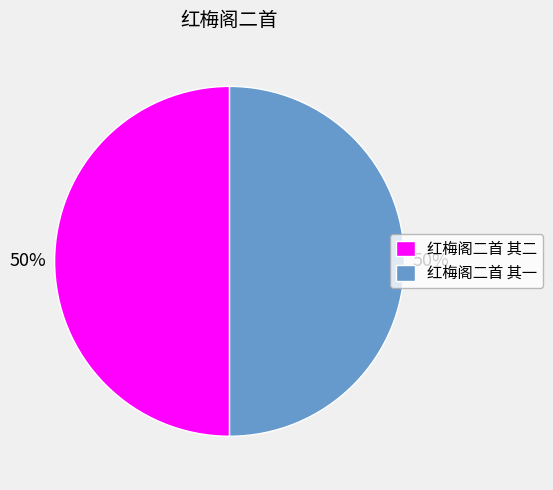

To the nearest percent, what is the combined percentage of 红梅阁二首 其一 and 红梅阁二首 其二?

100%